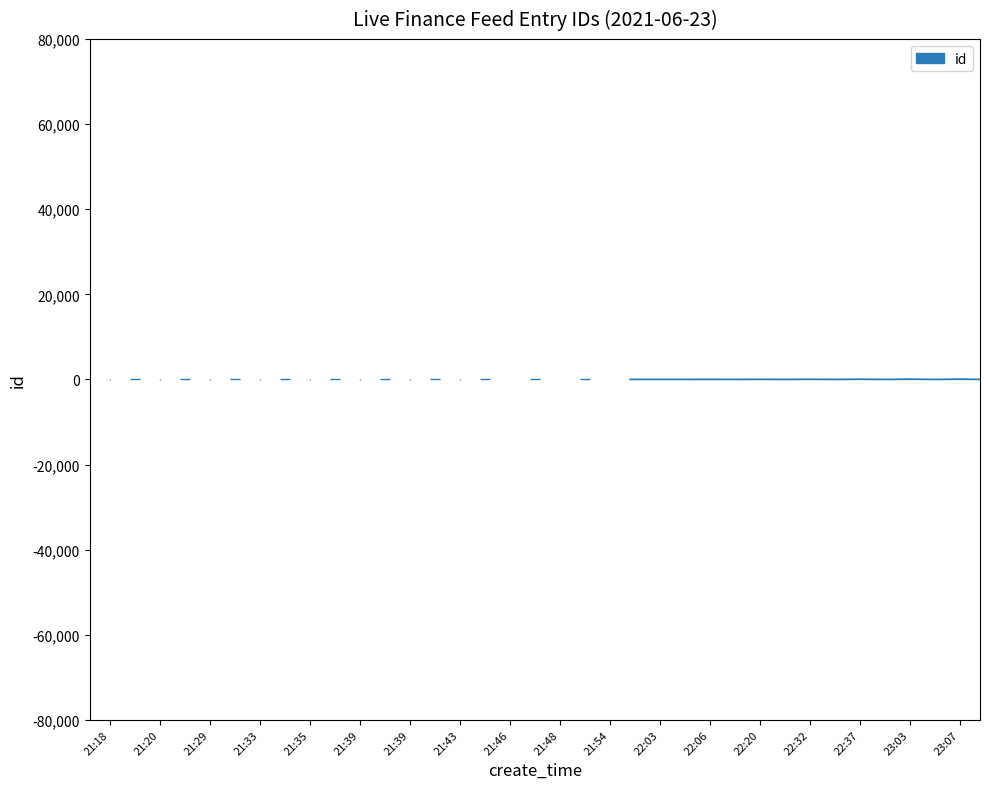

What is the label of the 6th point from the right?

2021-06-23 21:39:05